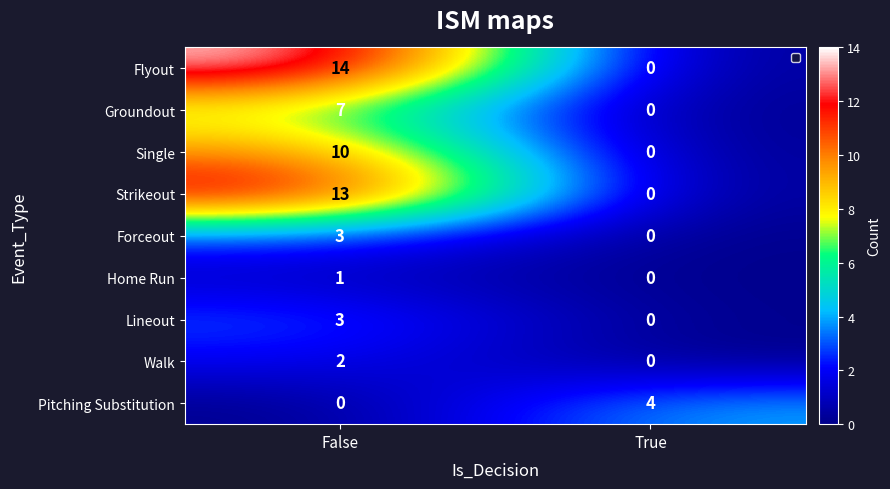

What is the average value of the Single series?

5